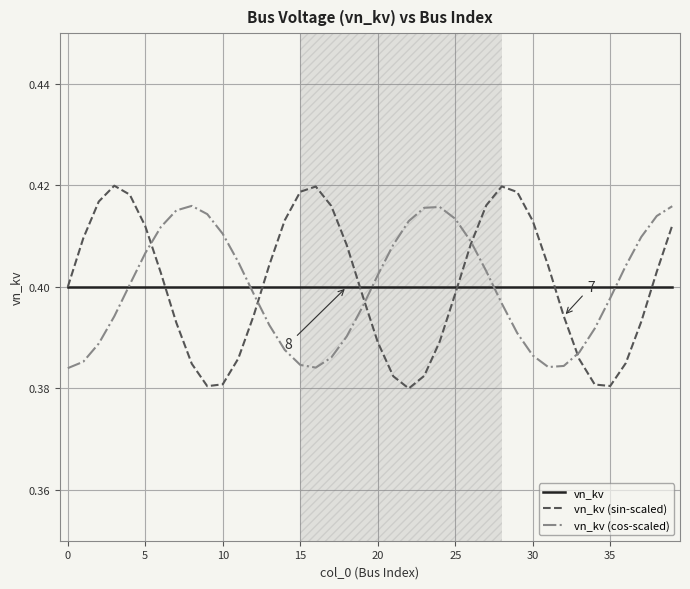

Which series has the largest range (max minus min)?

vn_kv (sin-scaled)